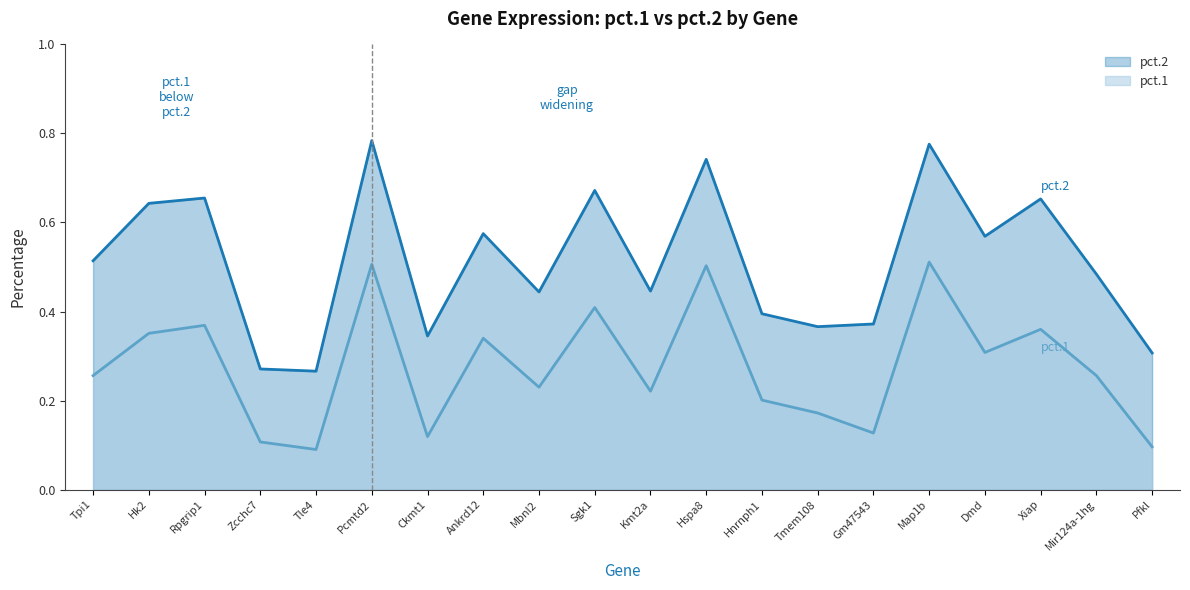

How many interior local peaks does the pct.1 series have?

7